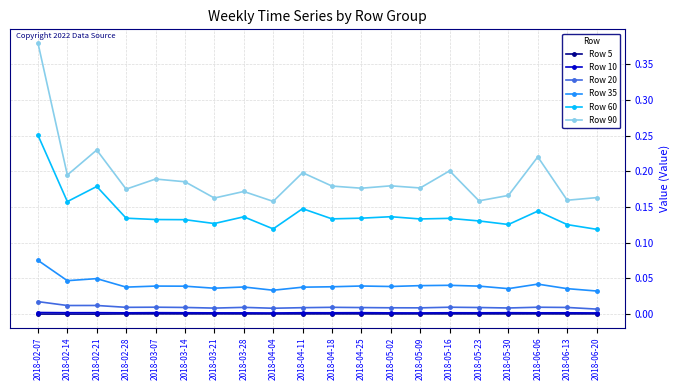

How many lines are shown in the chart?

6